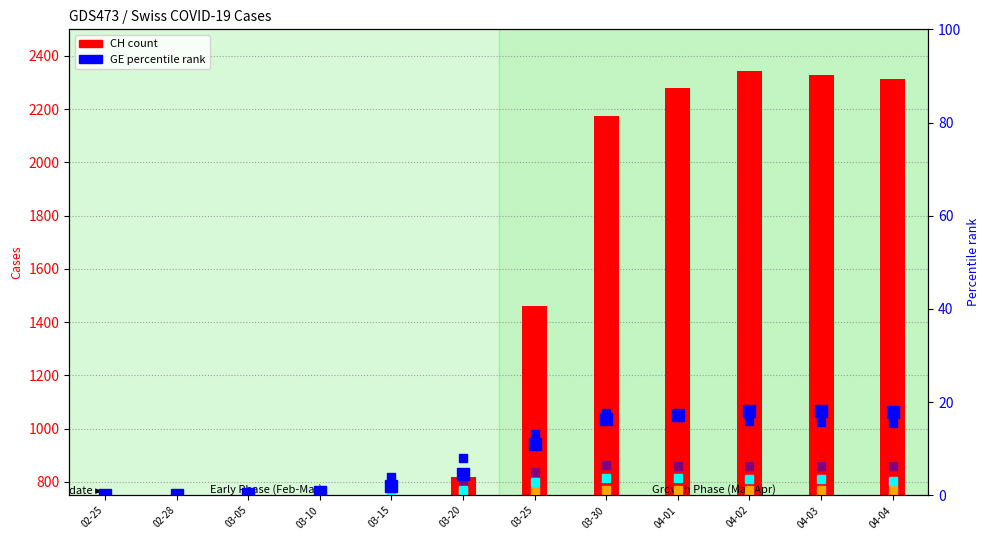

What position from the right is 04-02?

3